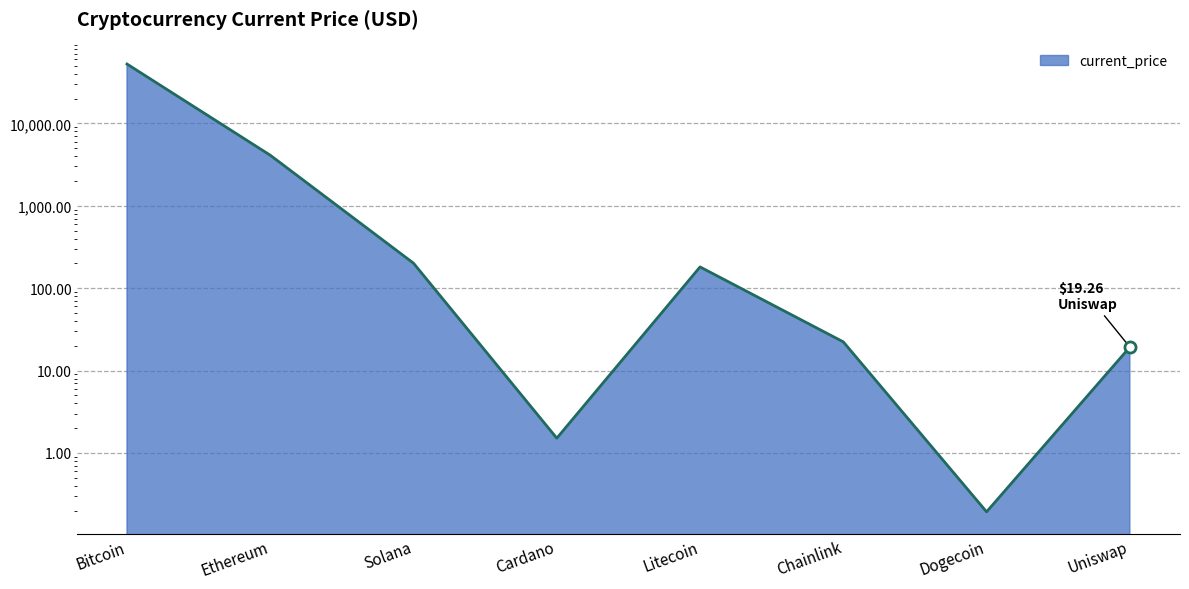

Reading left to right, transcribe all the data shown in this chart.

52591.0	4109.0	201.0	1.5	181.0	22.3	0.2	19.3